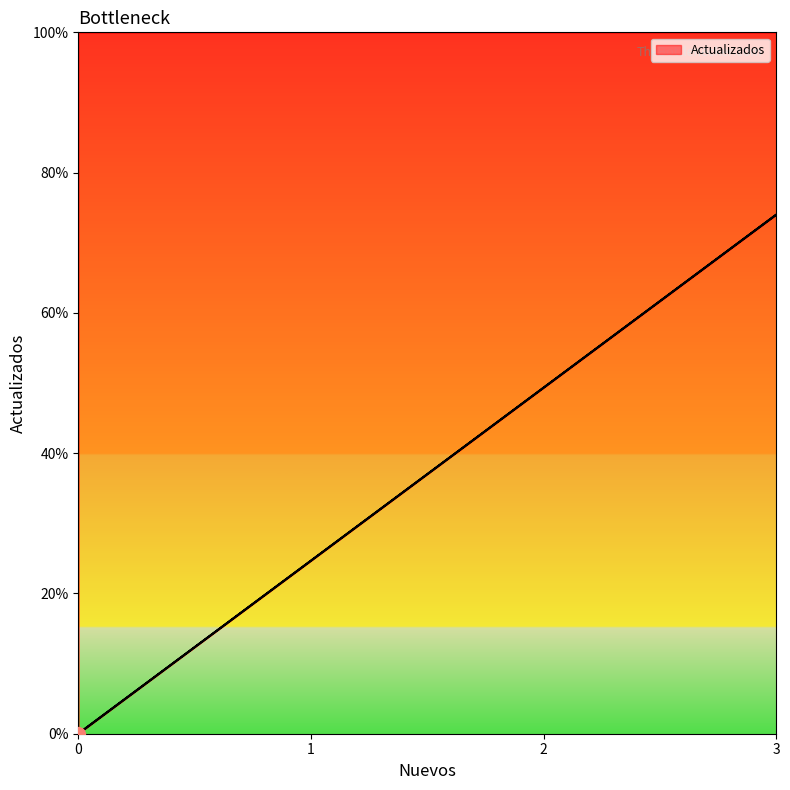

Reading left to right, what are all the values shown in this chart?

0	74	0	0